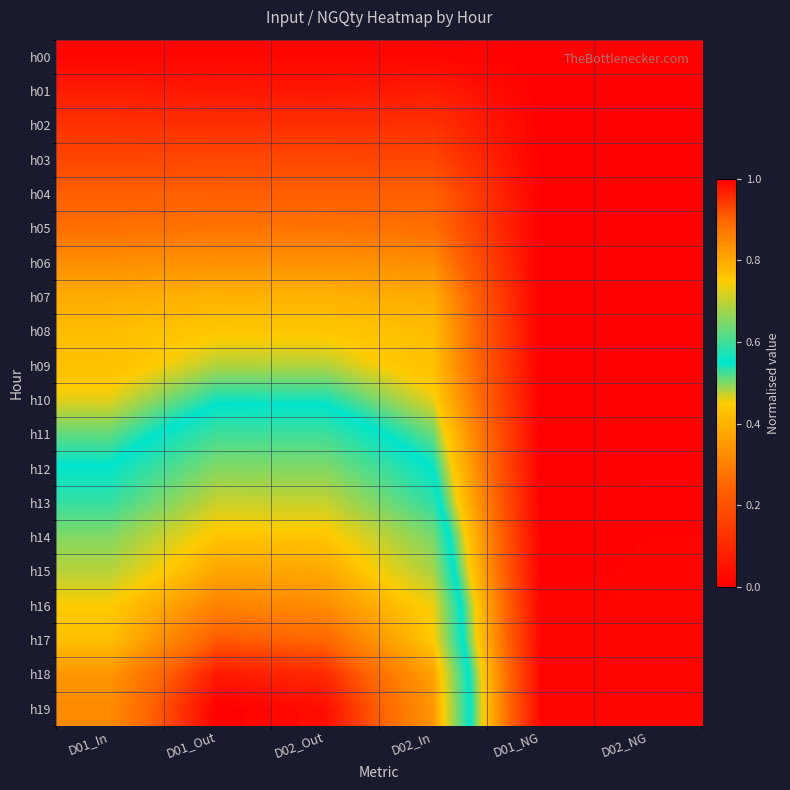

Which category has the lowest value across all series?

D01_NG